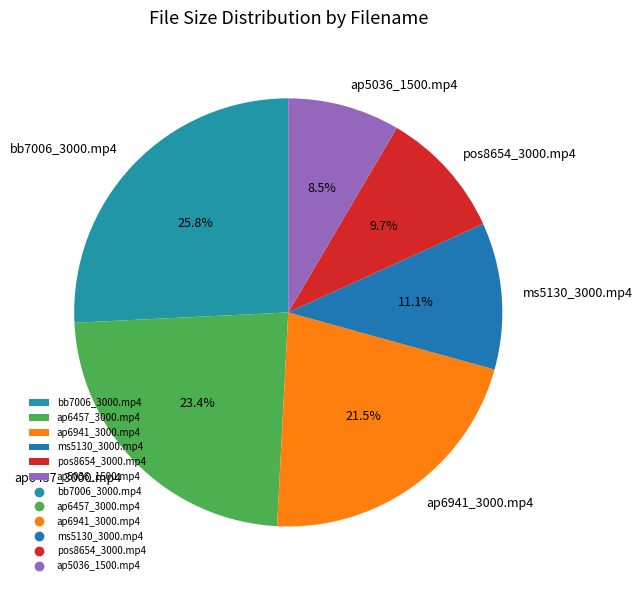

Which slice is the smallest?

ap5036_1500.mp4